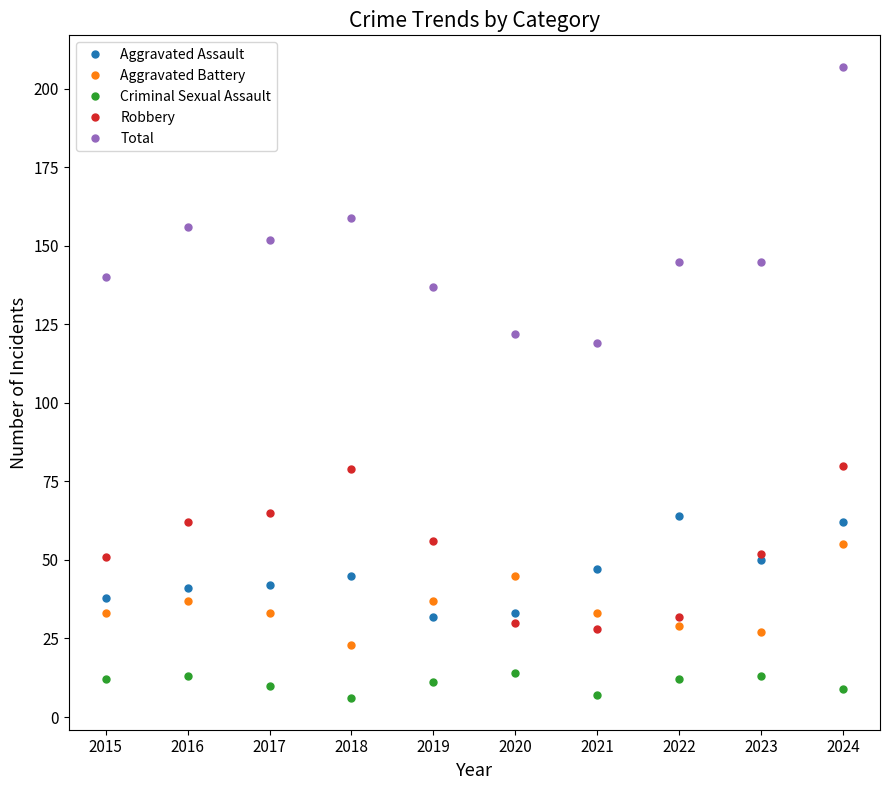

At which category is the sum across all series the highest?

2024